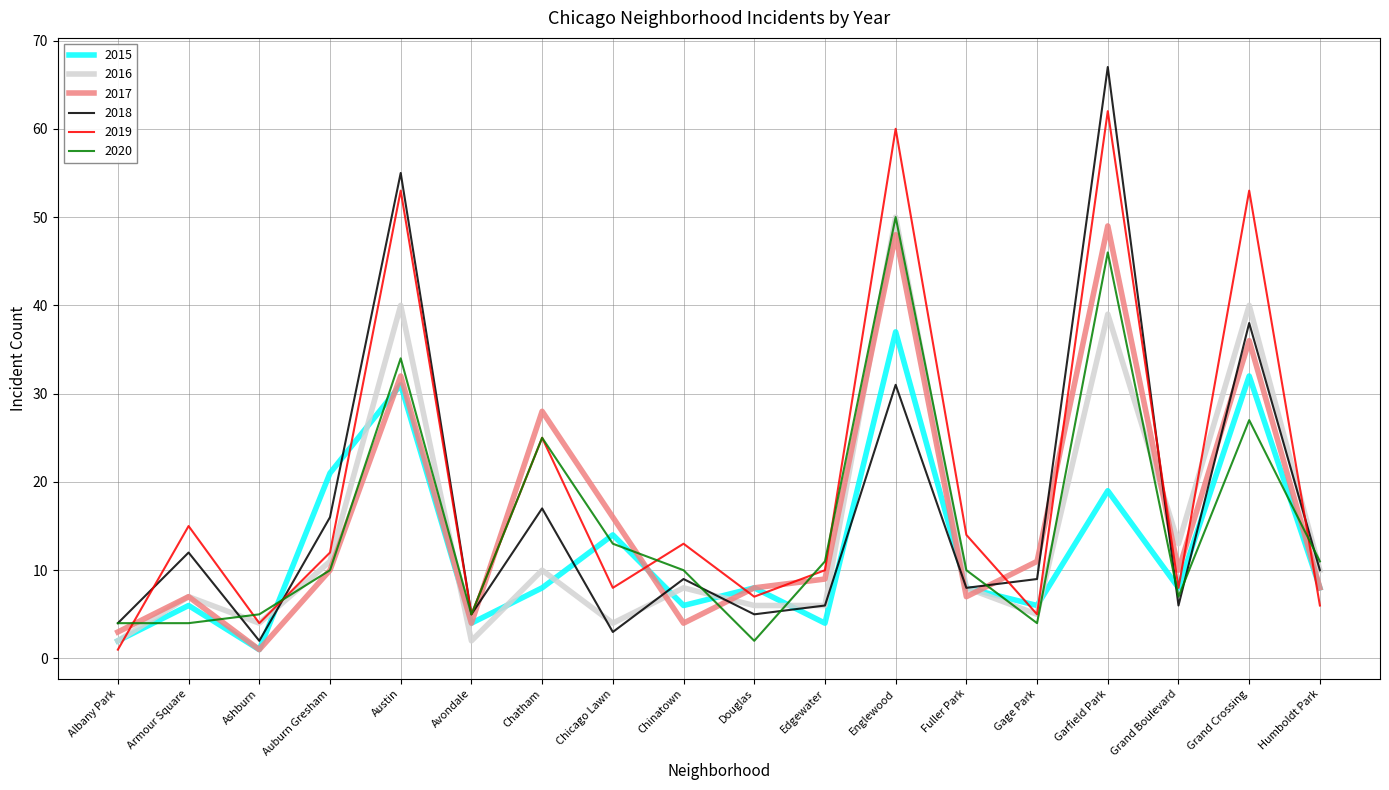

Reading left to right, list all the values displayed in this chart.

2015: 2	6	1	21	31	4	8	14	6	8	4	37	8	6	19	8	32	8
2016: 2	7	4	11	40	2	10	4	8	6	6	50	8	5	39	13	40	10
2017: 3	7	1	10	32	4	28	16	4	8	9	48	7	11	49	10	36	8
2018: 4	12	2	16	55	5	17	3	9	5	6	31	8	9	67	6	38	10
2019: 1	15	4	12	53	5	25	8	13	7	10	60	14	5	62	8	53	6
2020: 4	4	5	10	34	5	25	13	10	2	11	50	10	4	46	7	27	11